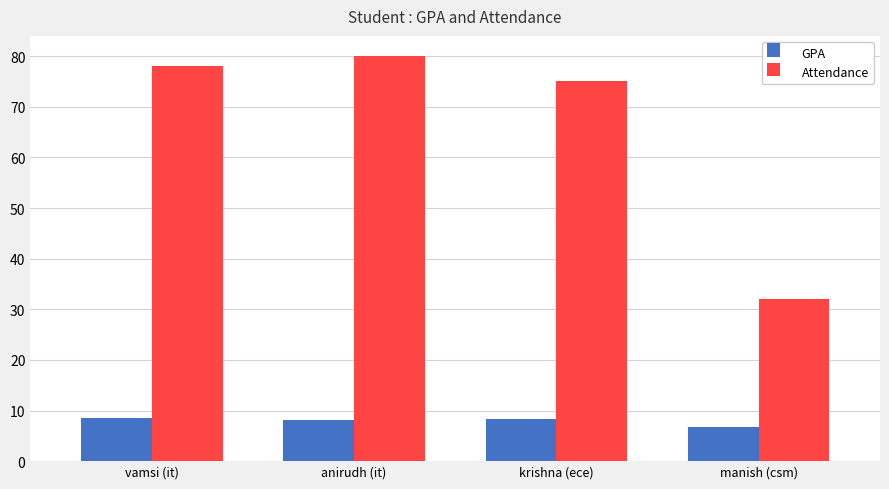

How many groups of bars are there?

4